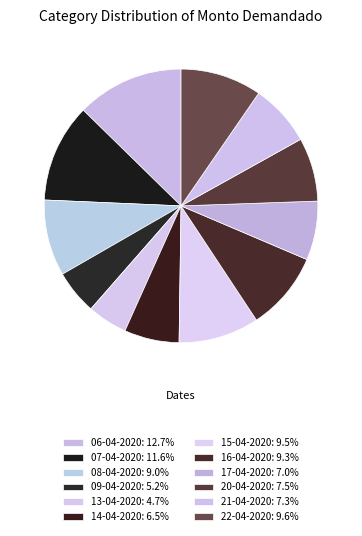

How many slices are in this pie chart?

12